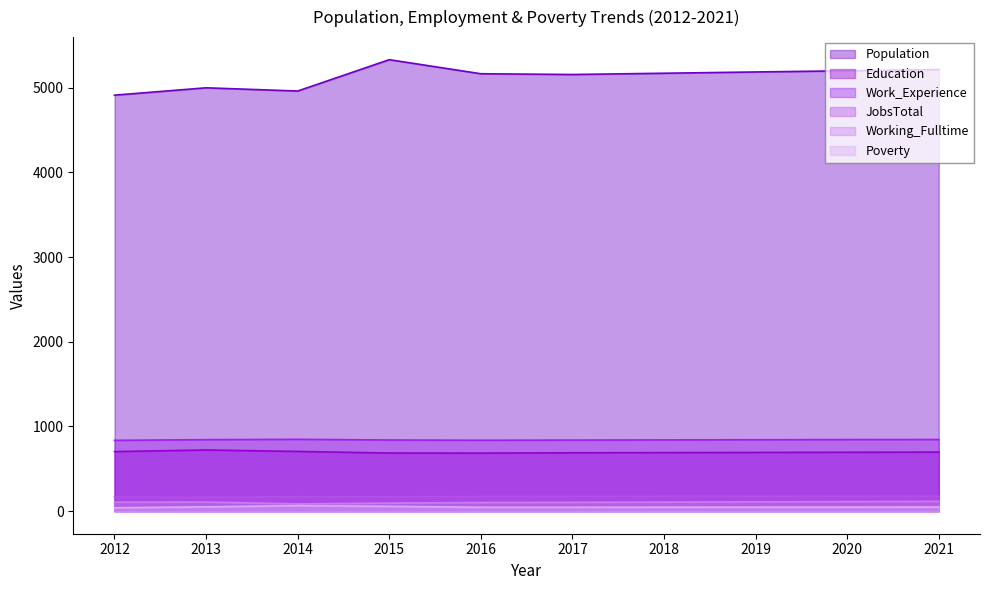

Between 2019 and 2020, which series saw the biggest shift?

Population